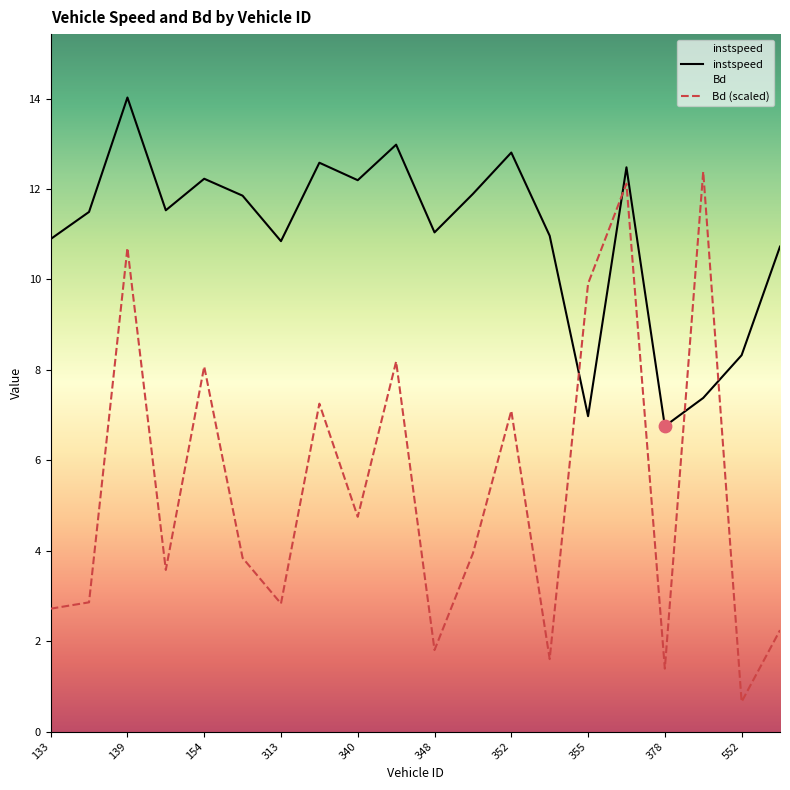

Which series contains the highest Y value?

instspeed